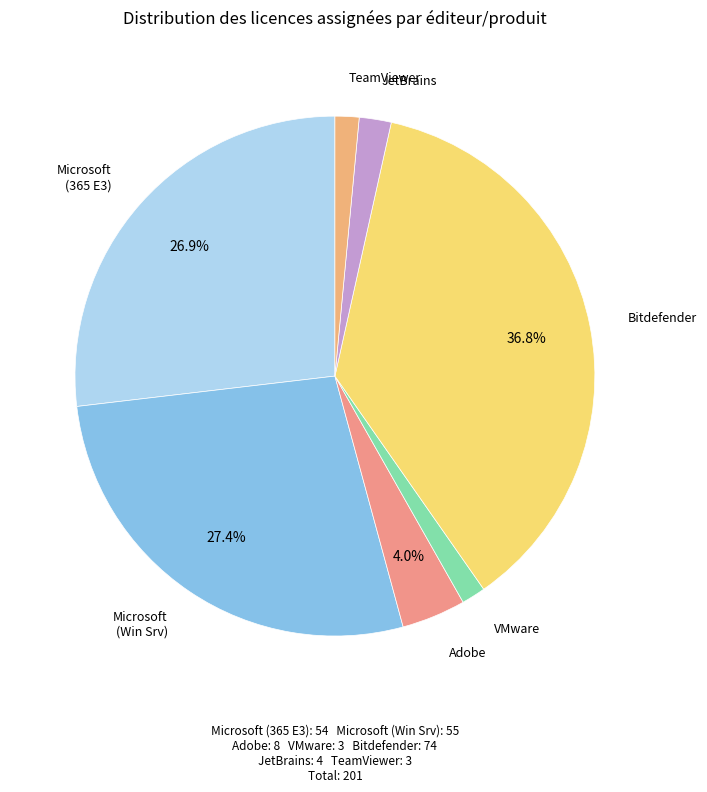

Count the number of slices in the pie.

7